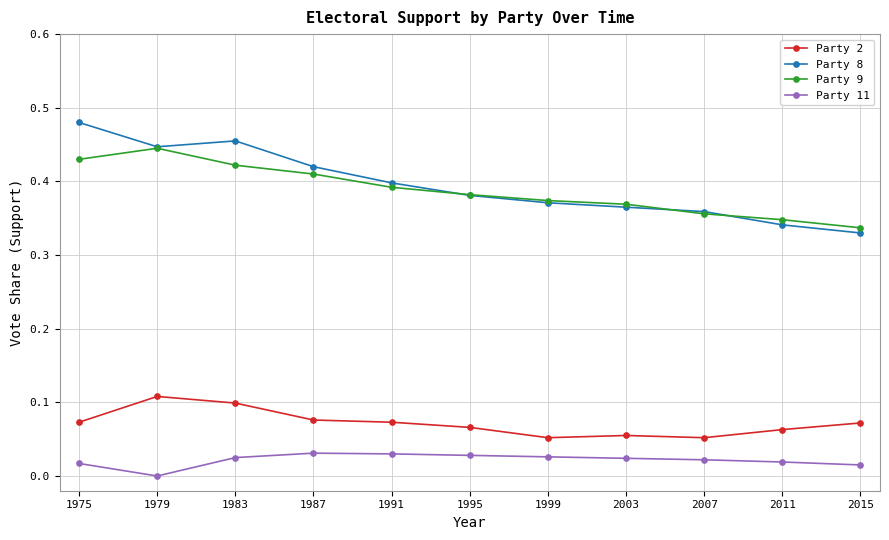

Which category has the highest value across all series?

1975